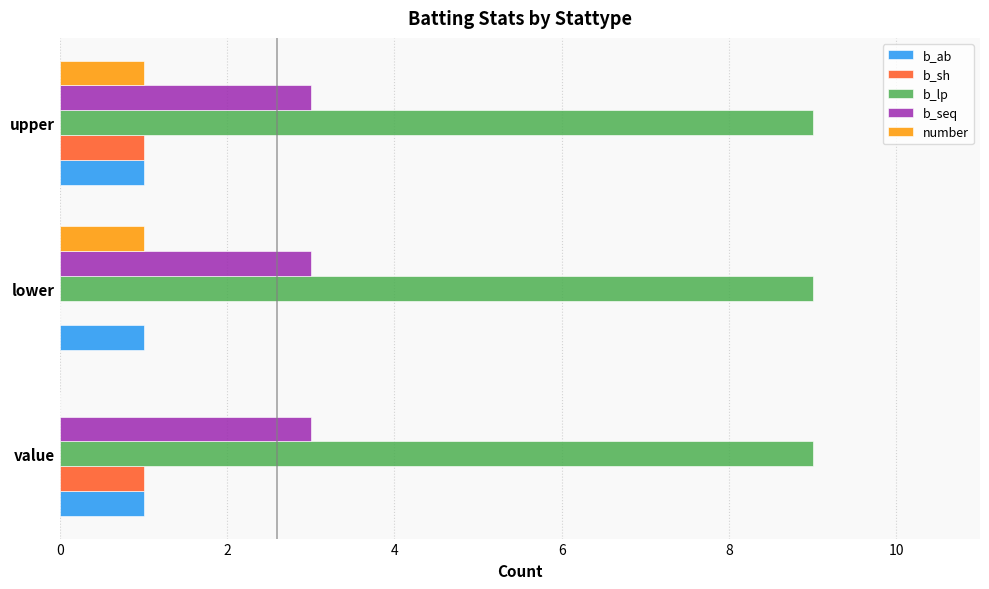

Which series changed the most between value and upper?

number